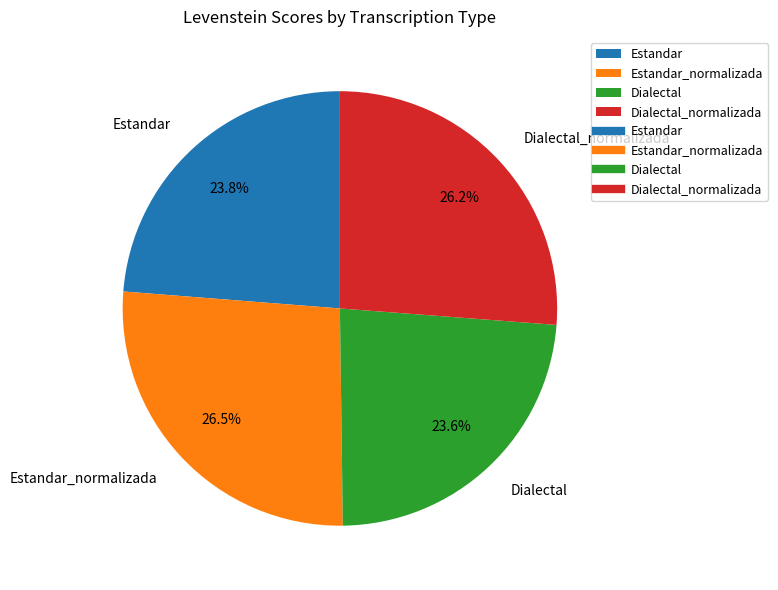

Count the number of slices in the pie.

4